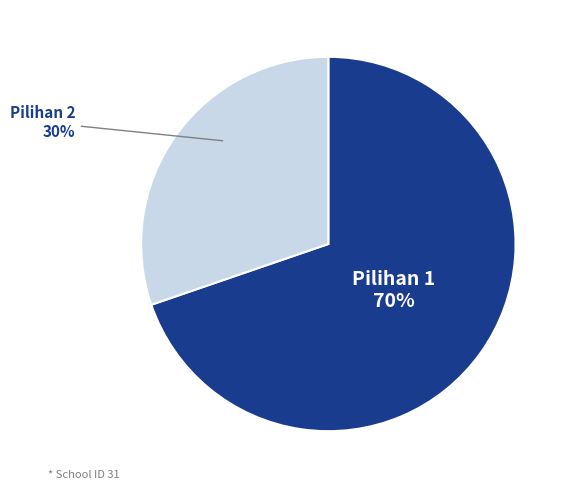

What is the ratio of the value at Pilihan 1 to the value at Pilihan 2?

2.3